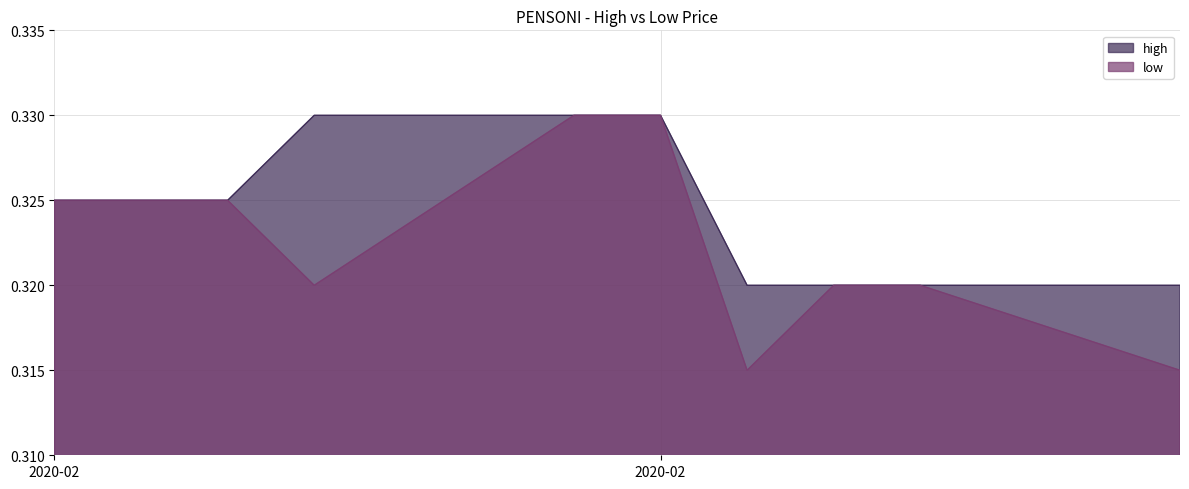

Between 2020-02-24 and 2020-02-26, which series saw the biggest shift?

low